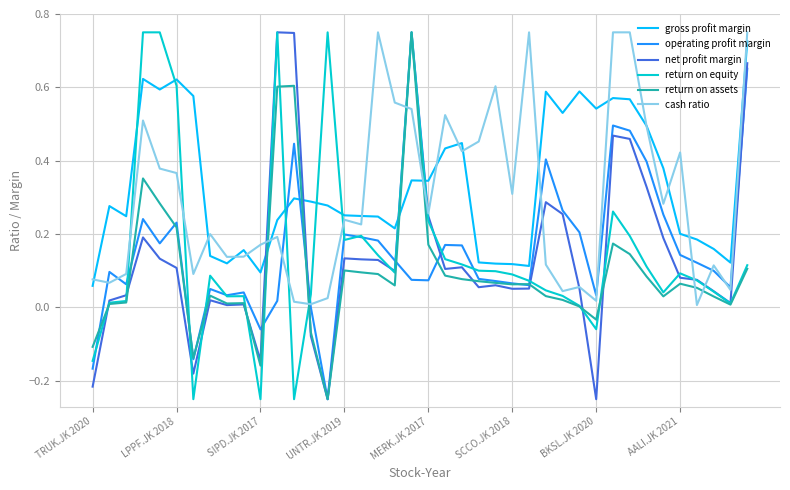

Count the number of categories in the chart.

40